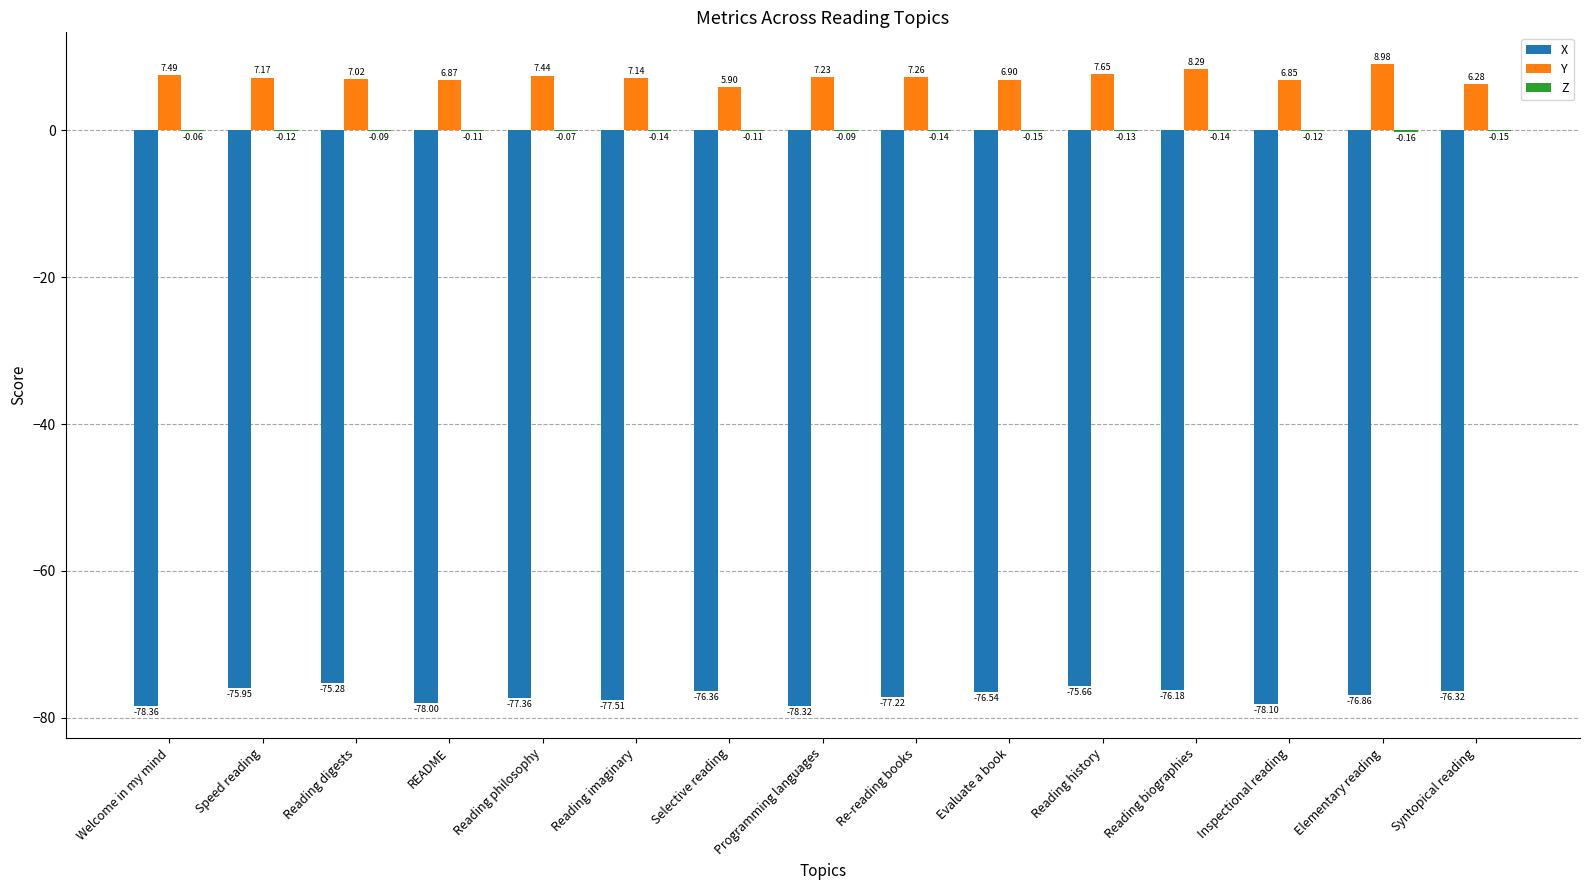

How many distinct data groups are displayed?

3